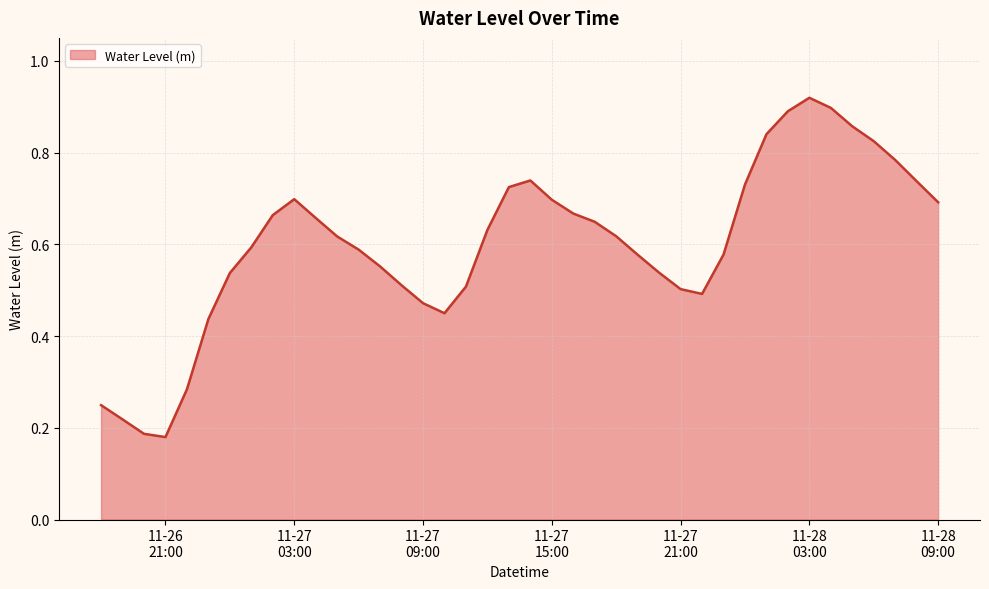

How many lines are shown in the chart?

1